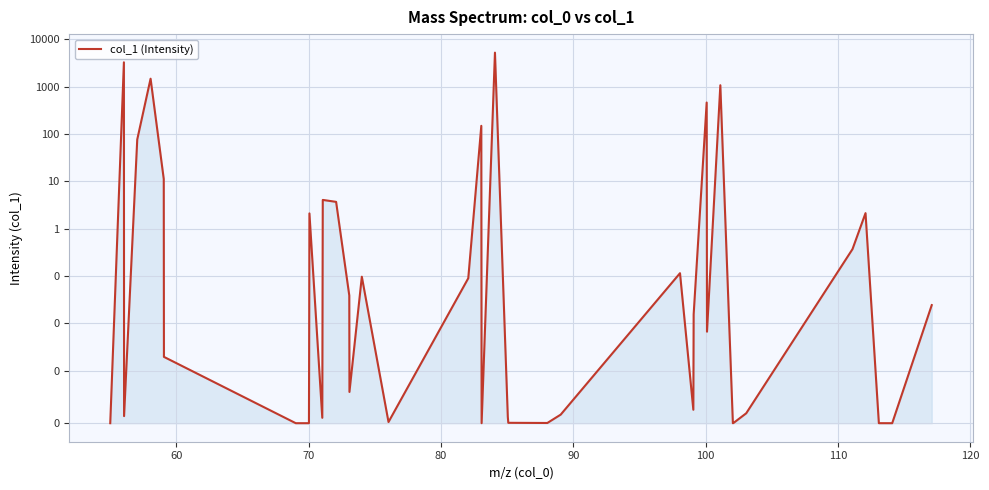

Reading right to left, what are all the values shown in this chart?

0.0	0.0	0.0	2.1	0.4	0.0	0.0	0.0	1072.1	0.0	462.1	0.0	0.0	0.1	0.0	0.0	0.0	0.0	5234.8	0.0	148.8	0.1	0.0	0.1	0.0	0.0	3.7	4.0	0.0	2.1	0.0	0.0	0.0	0.0	11.2	1474.1	76.5	0.0	3271.1	0.0